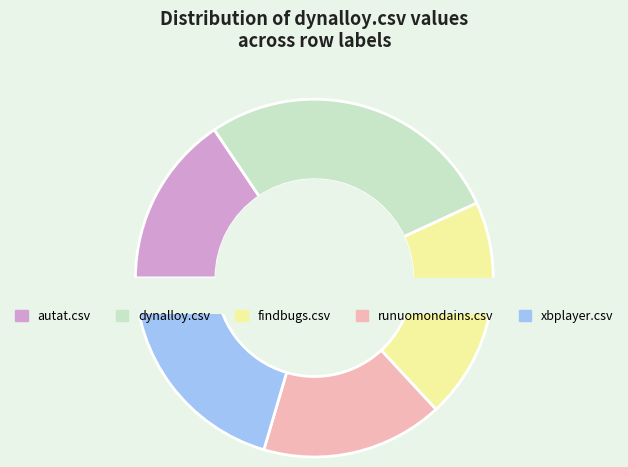

How many slices are in this pie chart?

5